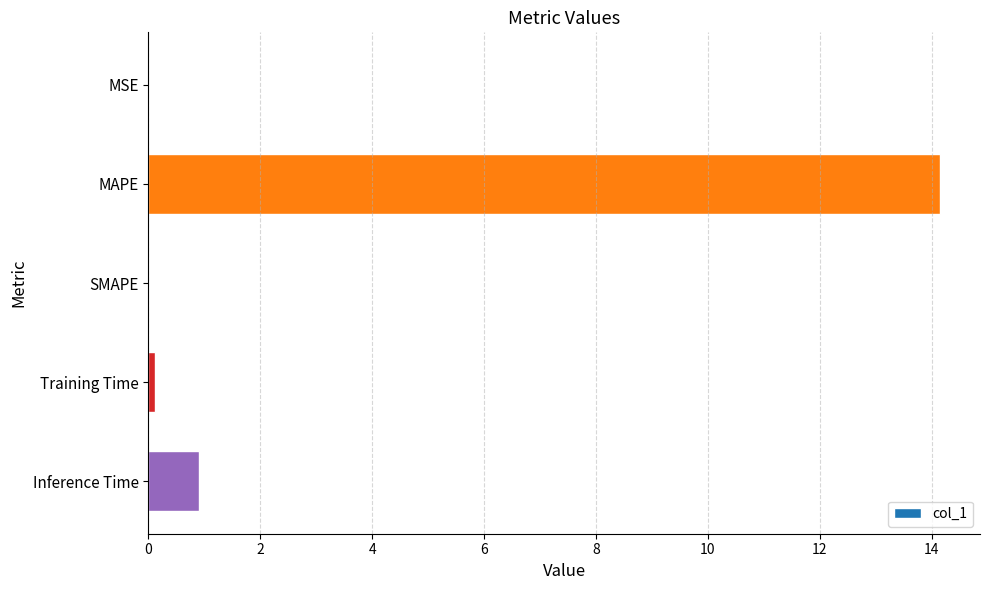

What is the change in value from SMAPE to Inference Time?

+0.9